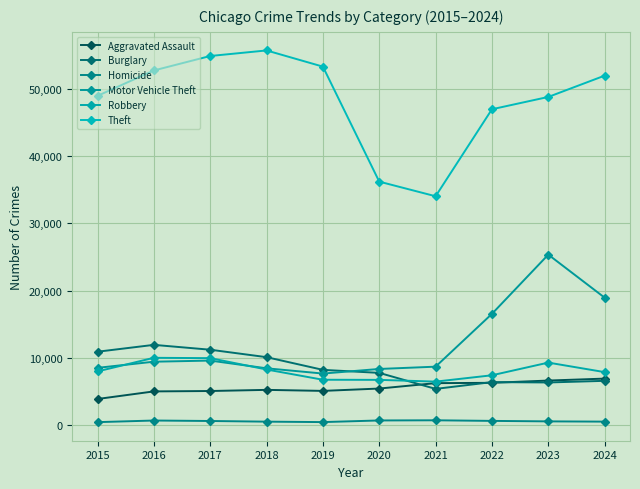

How many series are shown in this chart?

6